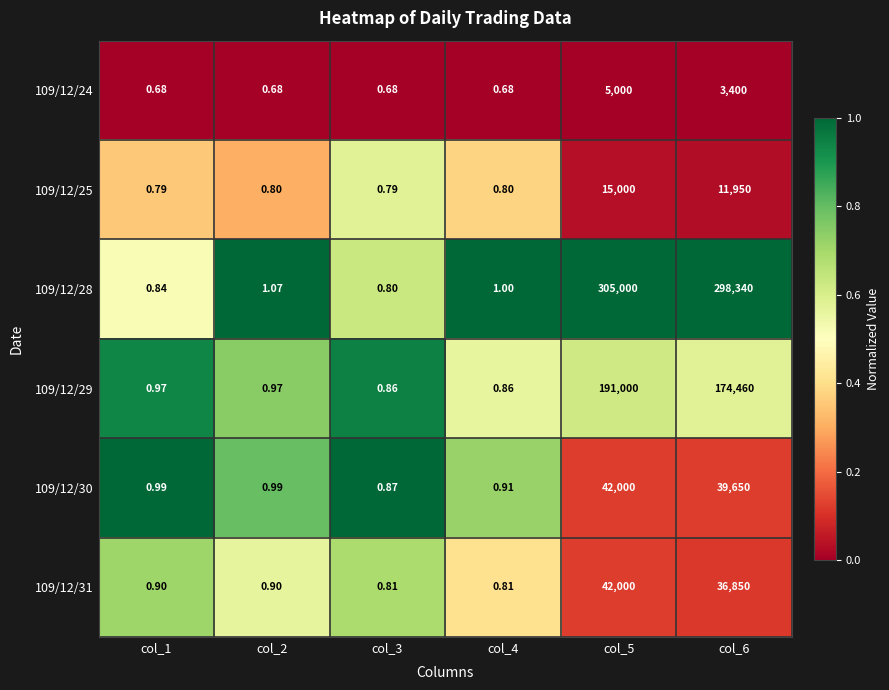

Is the value of 109/12/25 at col_3 greater than the value of 109/12/24 at col_6?

No